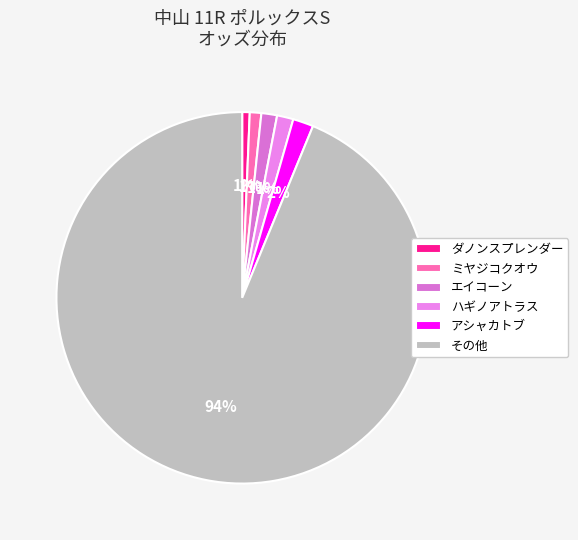

Count the number of slices in the pie.

6